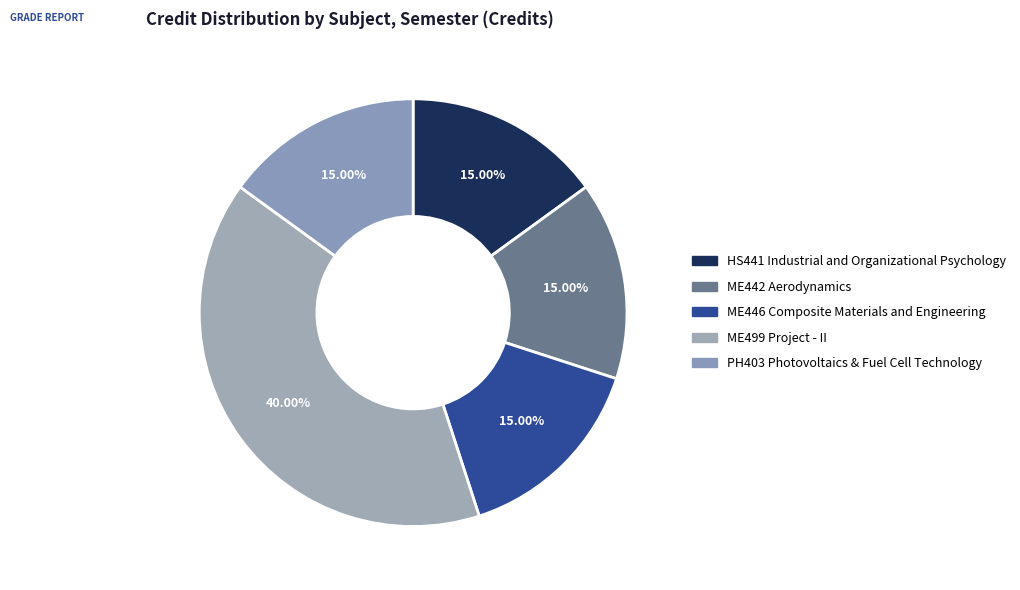

To the nearest percent, what is the average slice percentage?

20%